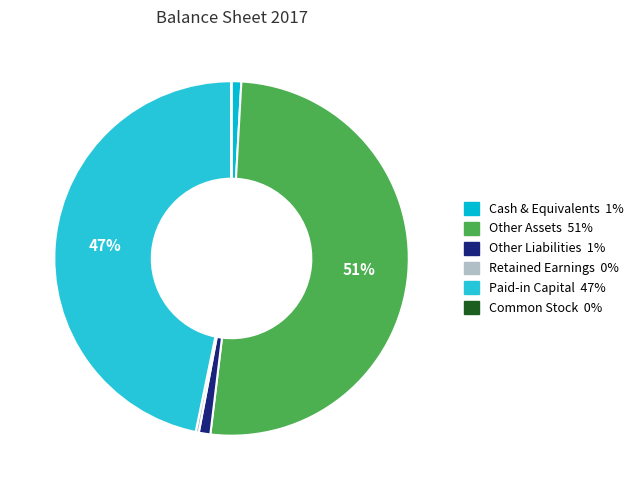

What is the total percentage of Cash & Equivalents and Paid-in Capital?

47.6%